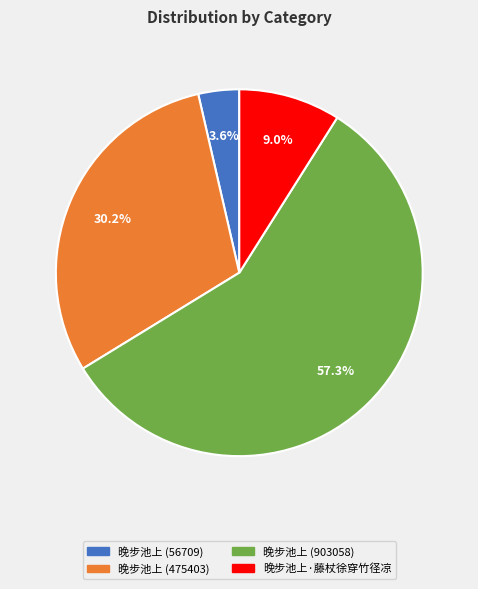

Combined, do 晚步池上 (475403) and 晚步池上 (56709) account for over 50%?

No